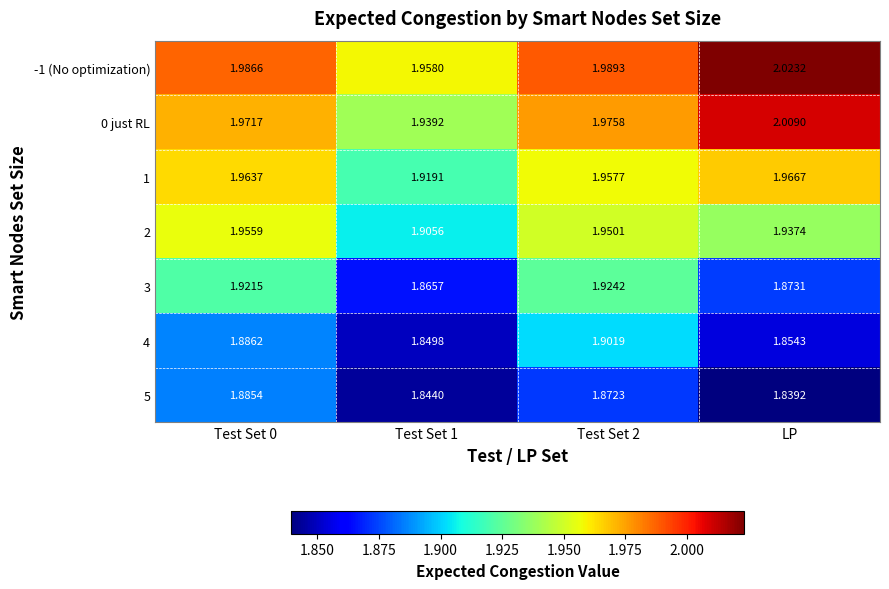

Is the value of -1 (No optimization) at LP greater than the value of 2 at Test Set 2?

Yes